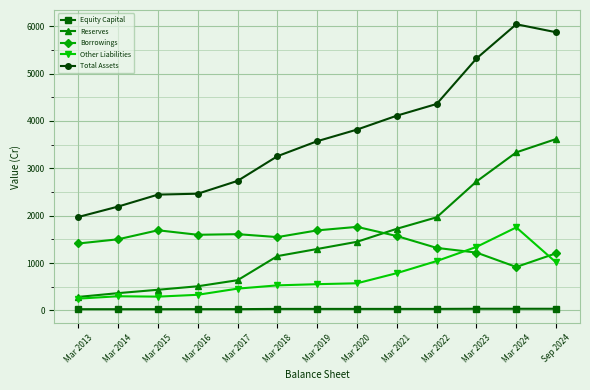

What position from the right is Mar 2019?

7